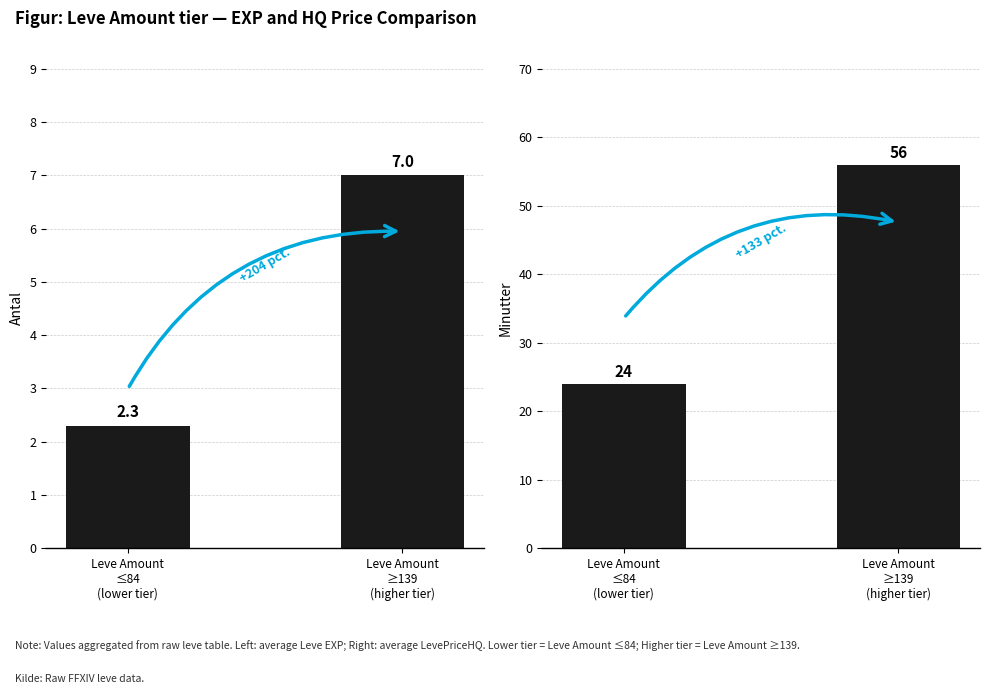

At which category is the sum across all series the highest?

Leve Amount
≥139
(higher tier)